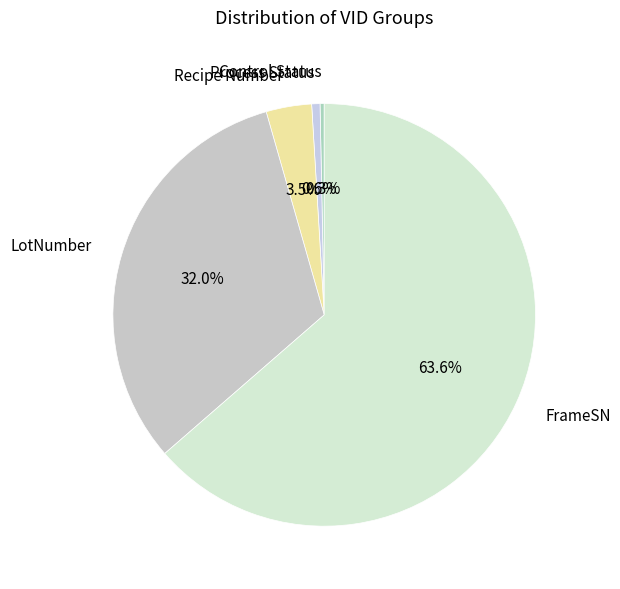

To the nearest percent, what is the average slice percentage?

20%